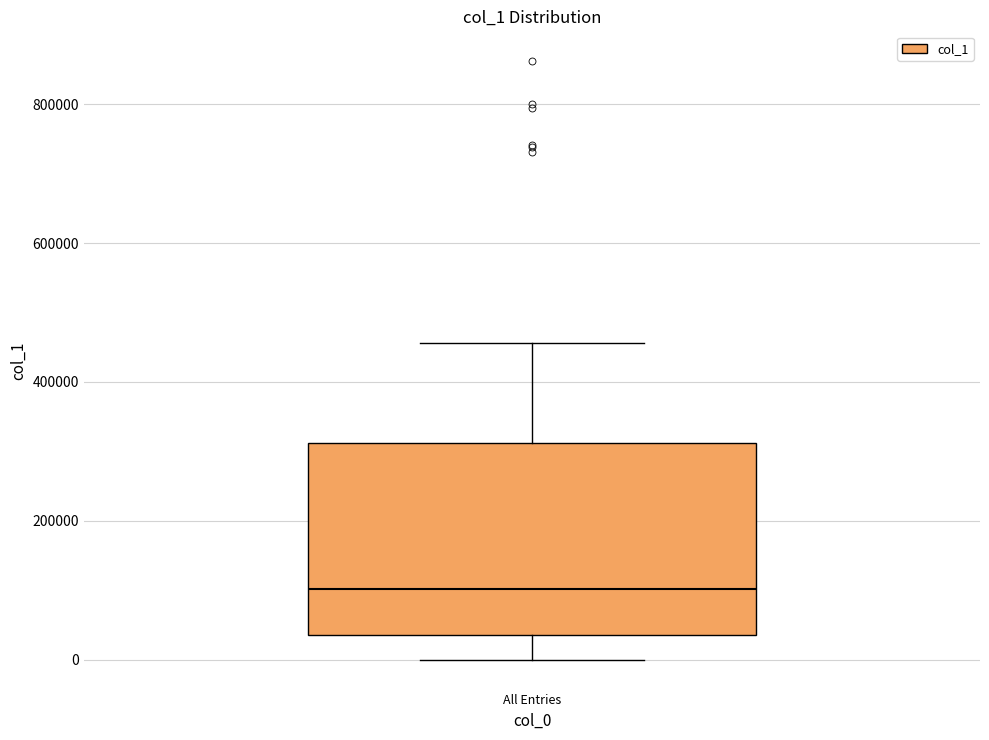

Transcribe this box plot: give where the median line is, the range the box spans, and where the two whiskers end, as read against the y-axis. The values are not printed on the chart, so give them approximately, as read against the axis.

median 100000, box 40000 to 320000, whiskers 0 to 460000